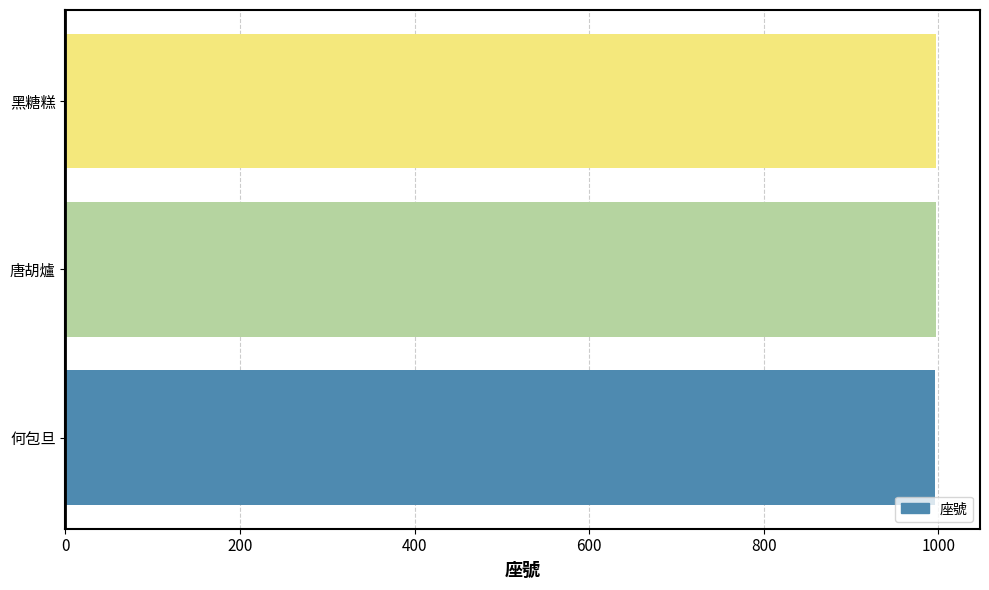

What is the ratio of the value at 何包旦 to the value at 唐胡爐?

1.0